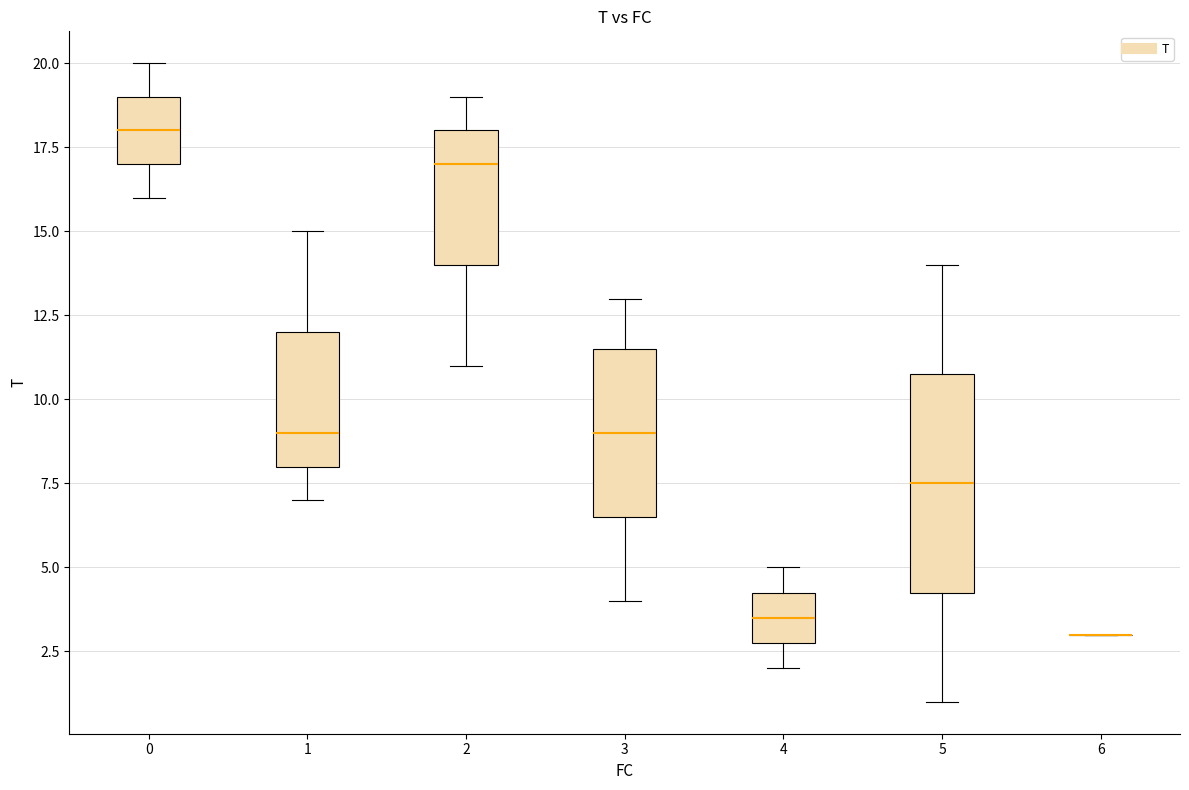

Where is the upper edge of the box at x = 0 on the y-axis? The values are not printed on the chart, so give them approximately, as read against the axis.

19.0